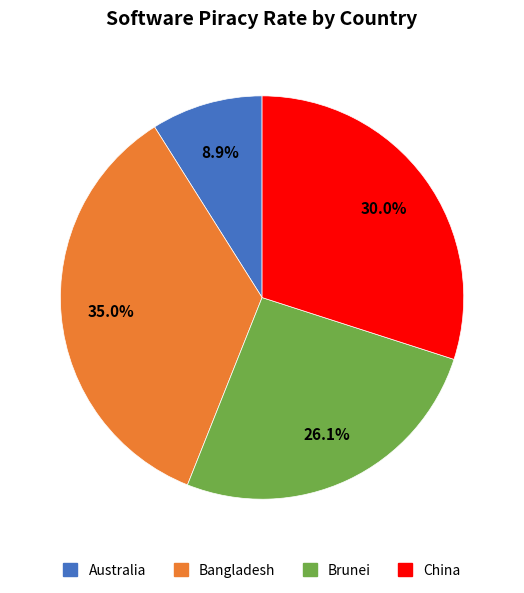

How many slices are in this pie chart?

4